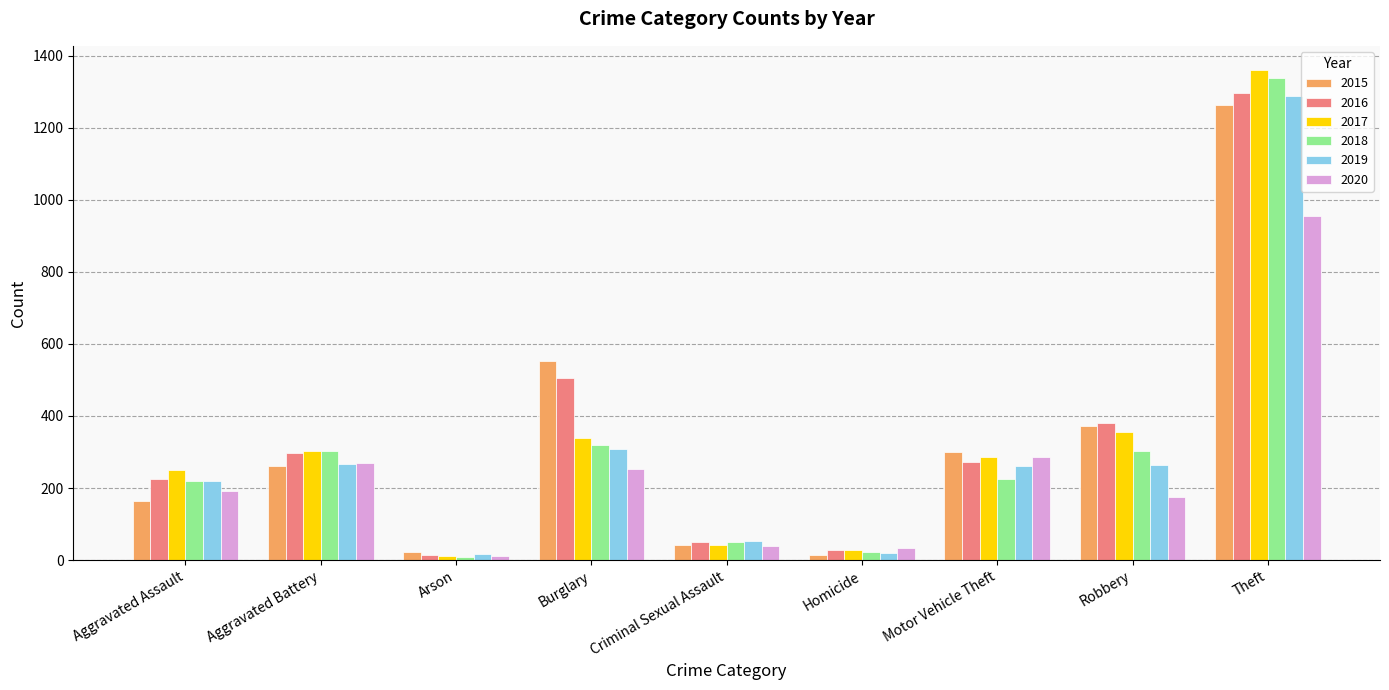

Count the number of data series in this chart.

6